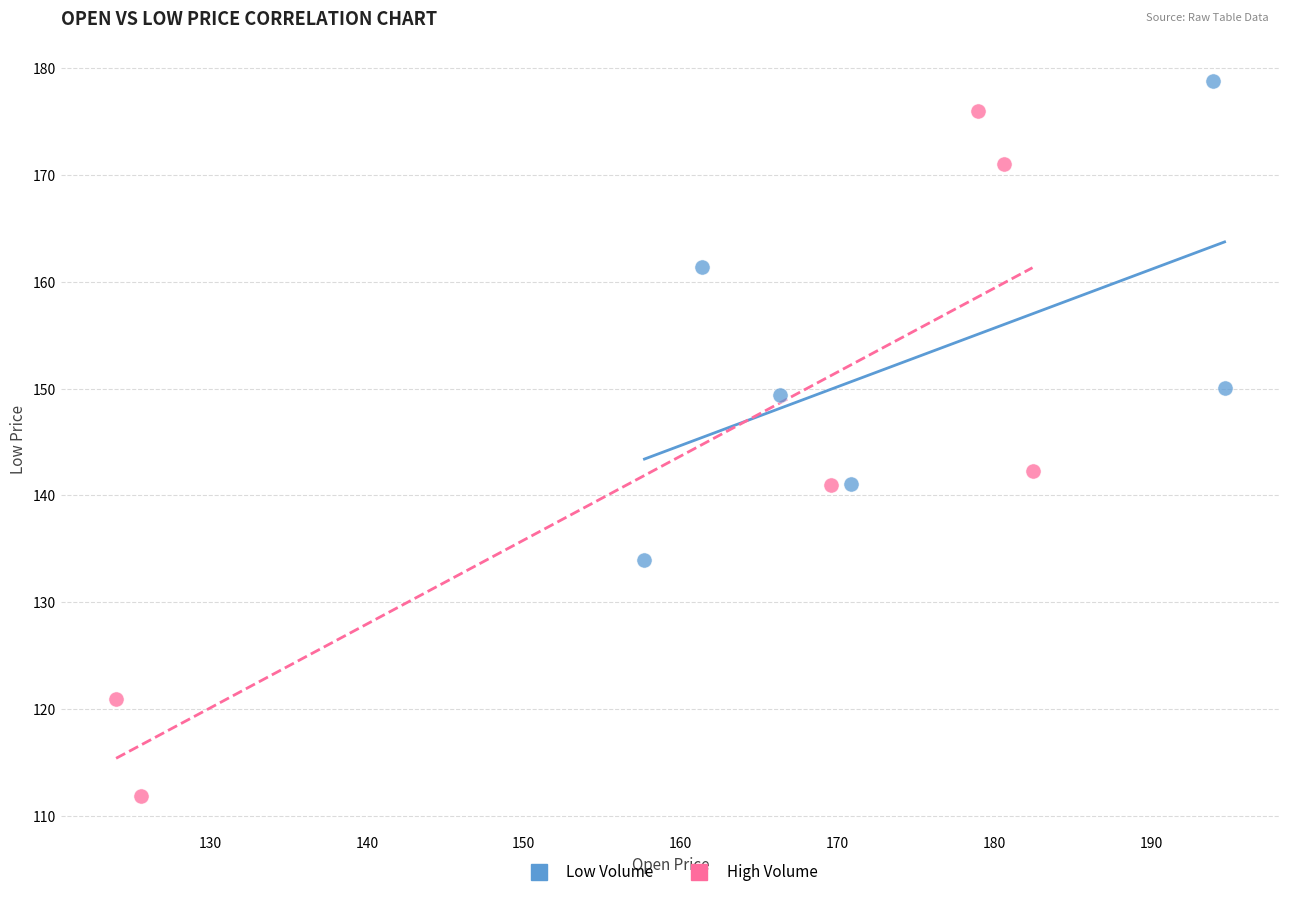

Which series contains the lowest Y value?

High Volume